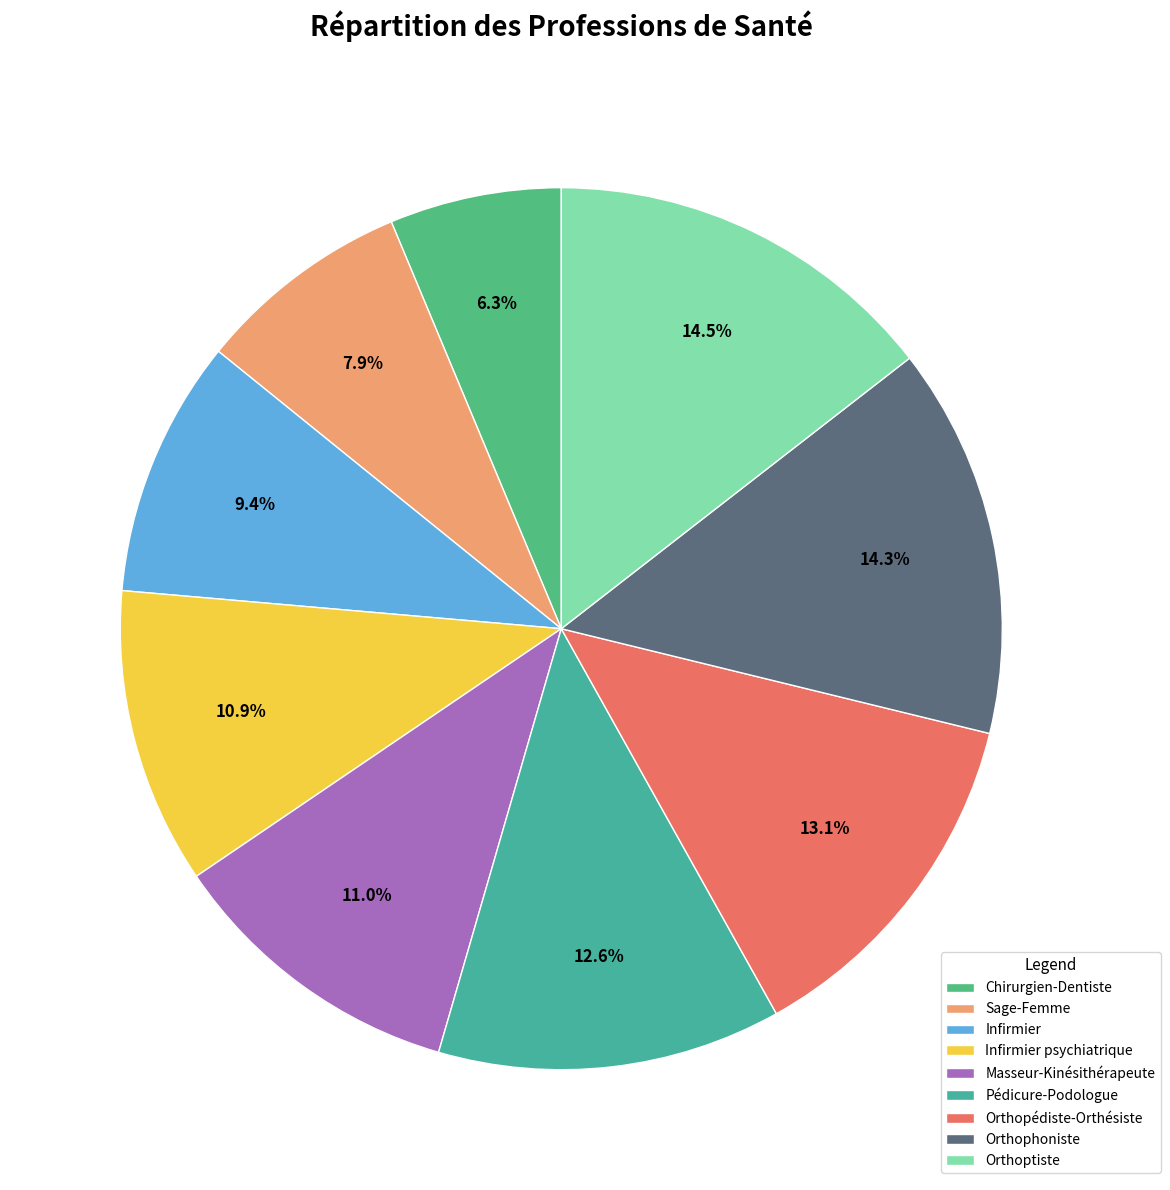

What is the smallest slice in the pie chart?

Chirurgien-Dentiste